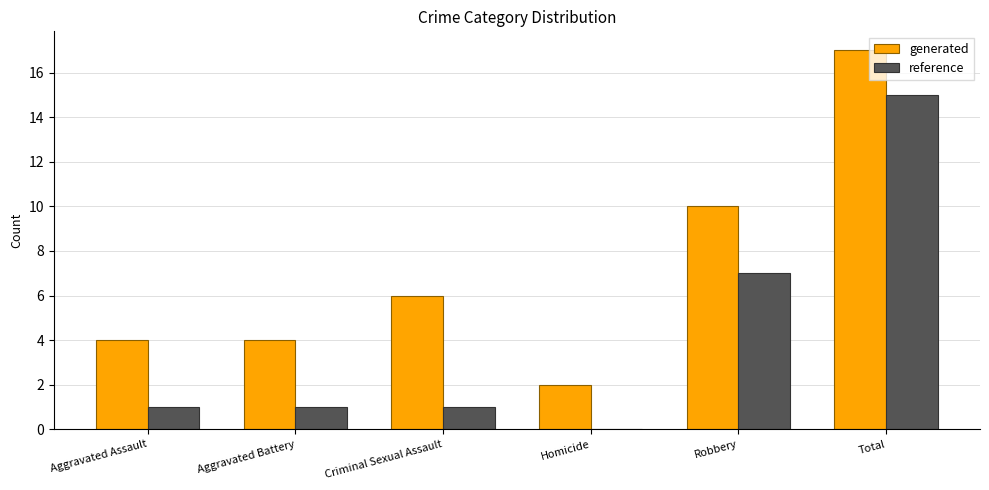

What value does the generated series have at Total?

17